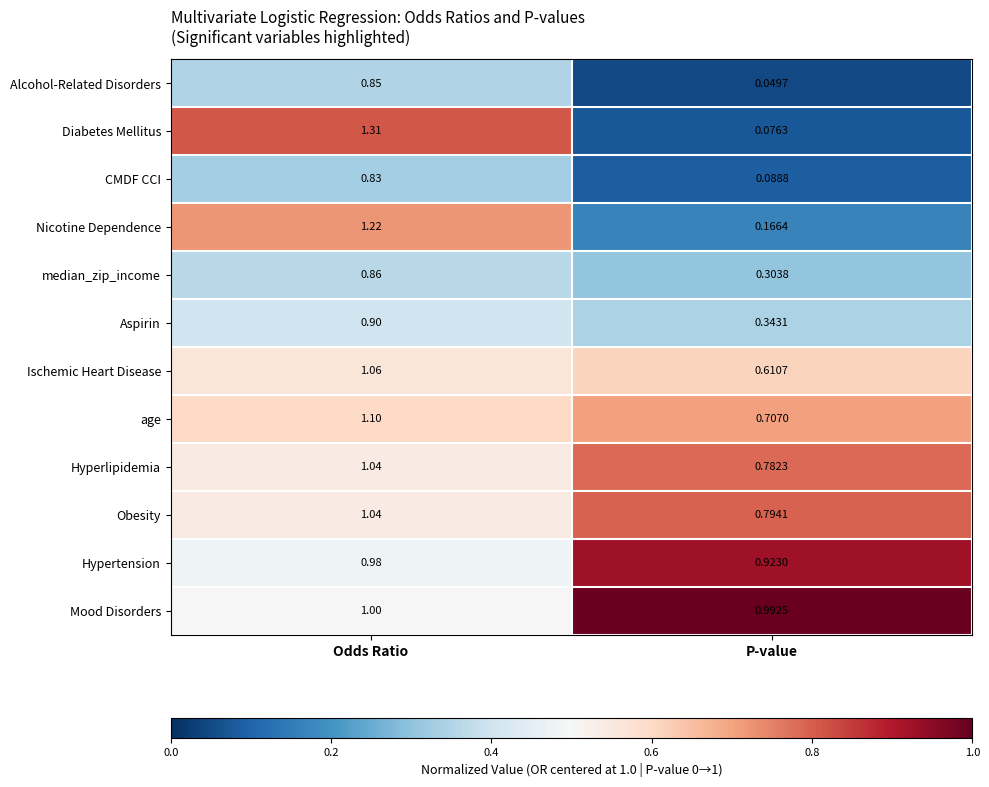

At which label is CMDF CCI closest to 0?

P-value